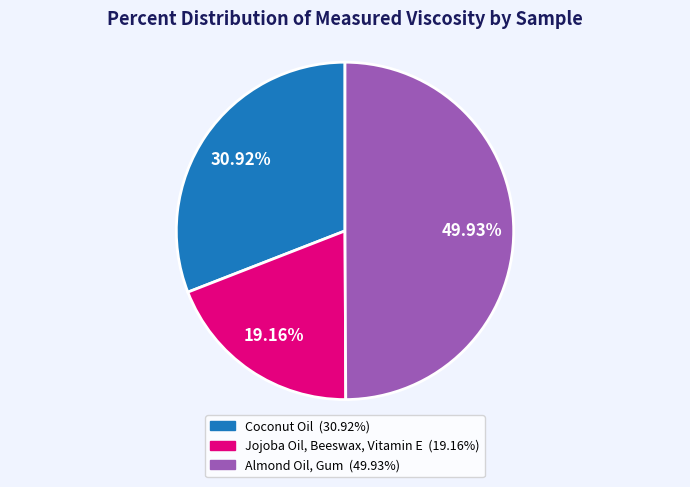

To the nearest percent, what is the average slice percentage?

33%